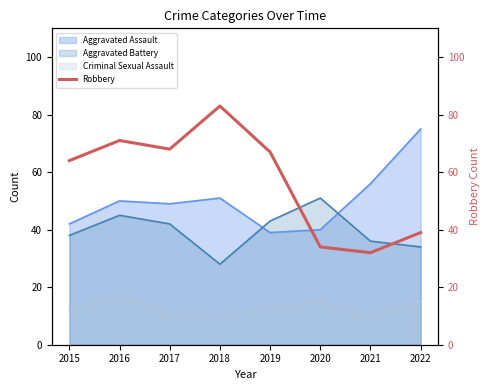

How many data points are above 67?

3